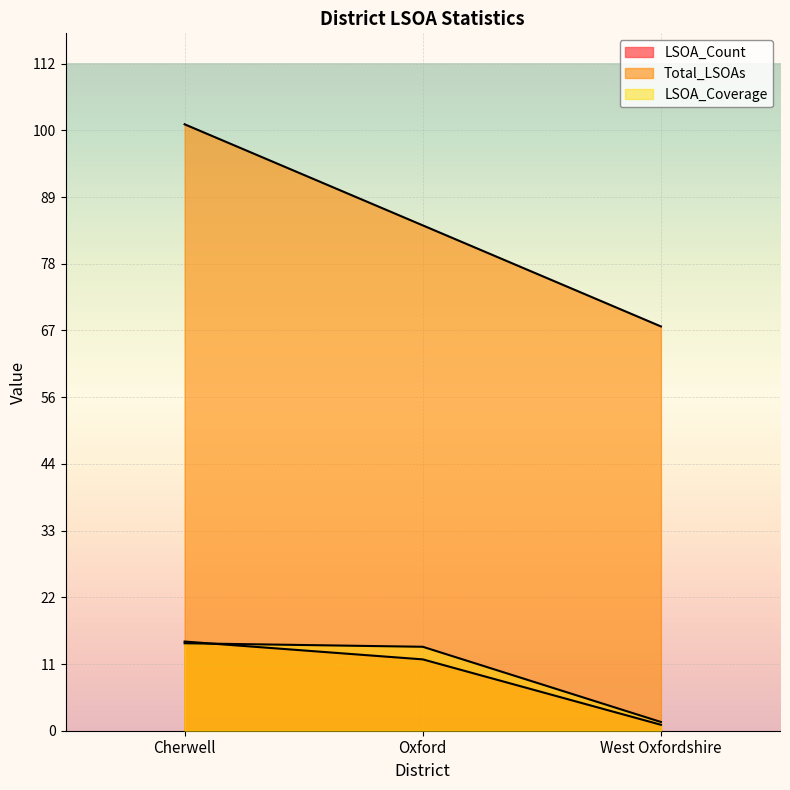

Where does the LSOA_Count series first go above 12?

Cherwell